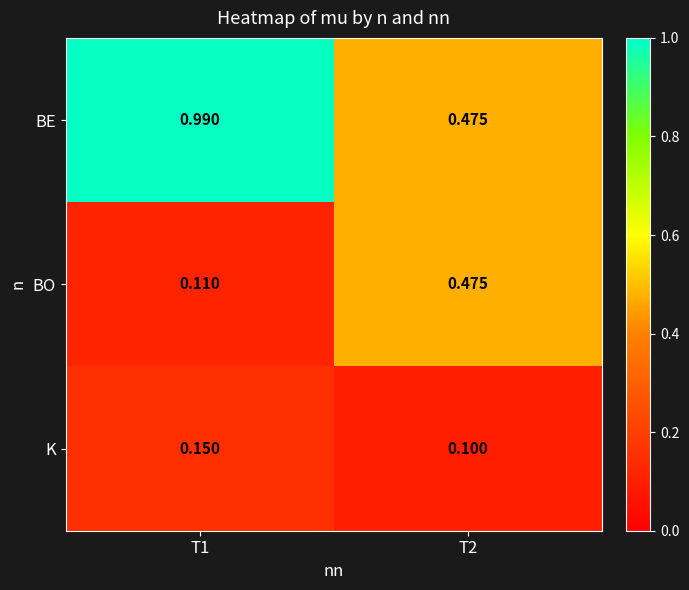

List the series in order of their peak value, lowest first.

K, BO, BE